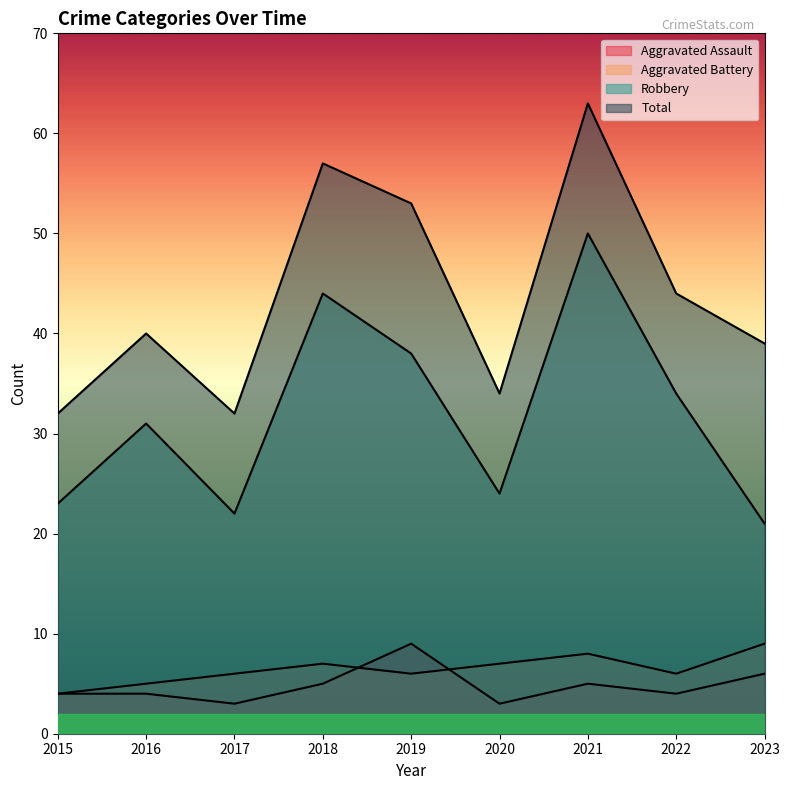

The value of Aggravated Assault at 2019 is 3. True or false?

False